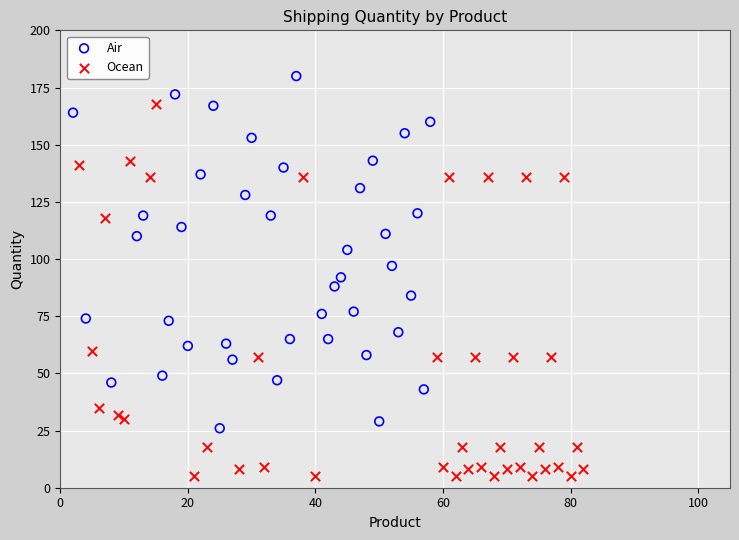

Which series has the widest spread of Y values?

Ocean